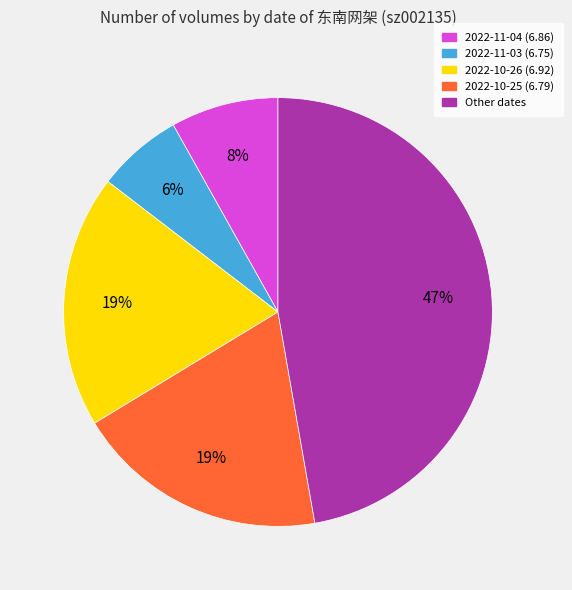

Is there any slice that represents more than half of the pie?

No